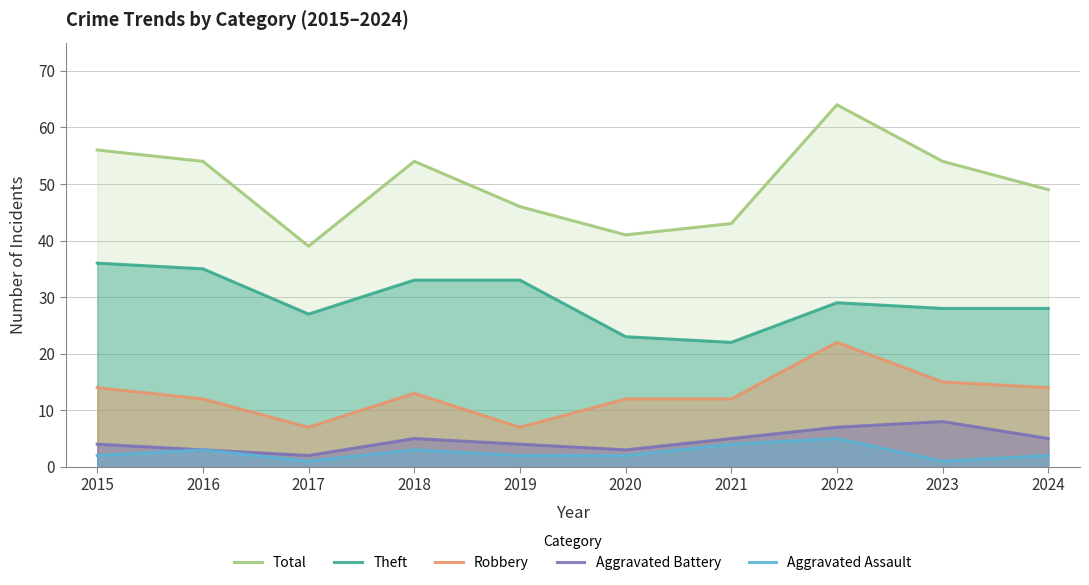

What is the difference between the second highest and minimum values in the Aggravated Assault series?

3